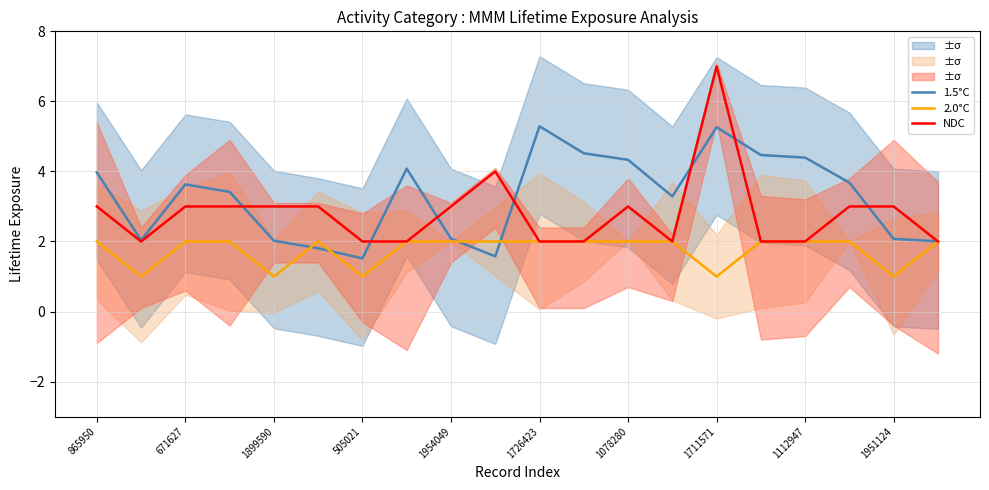

The value of NDC at 1078280 is 3.0. True or false?

True